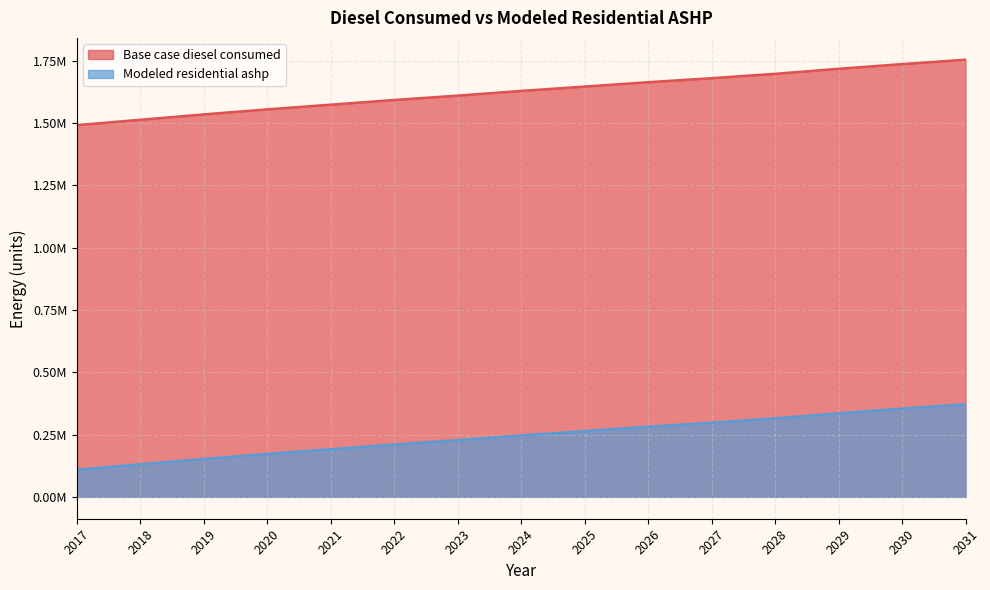

What are all the series names shown in the legend?

Base case diesel consumed, Modeled residential ashp